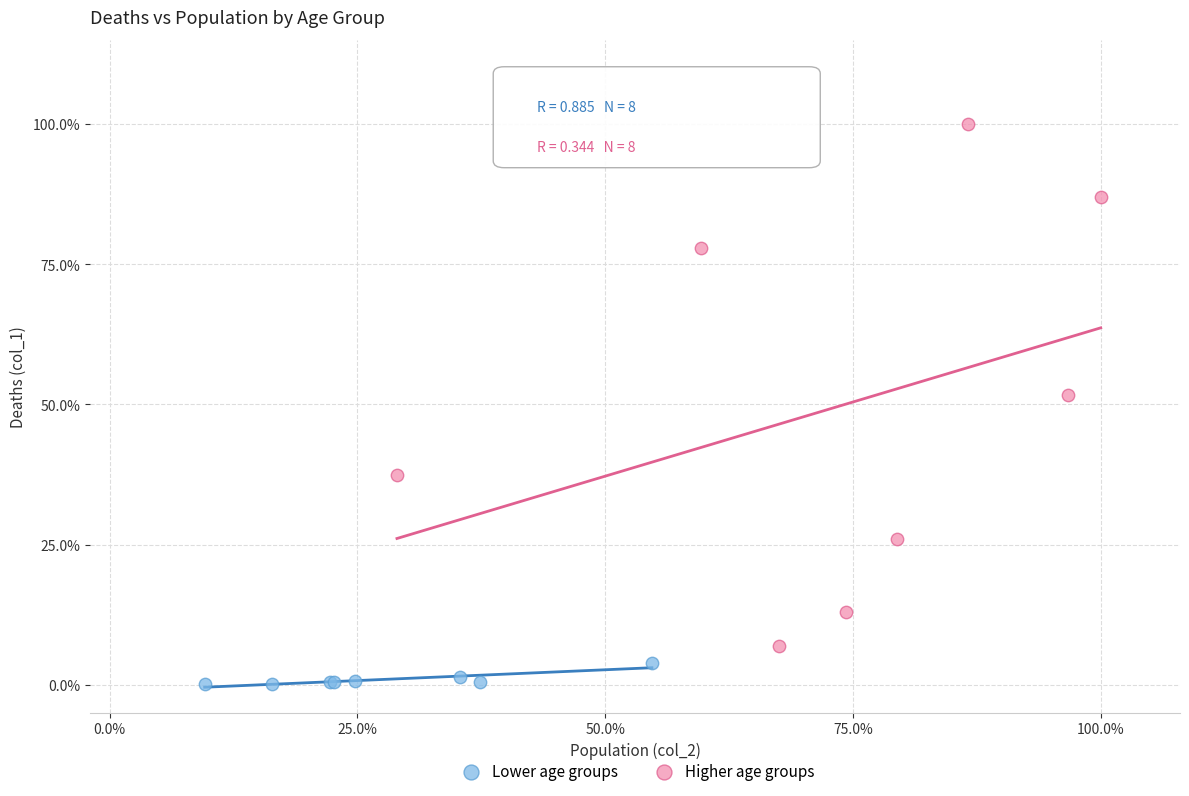

Which series contains the lowest Y value?

Lower age groups